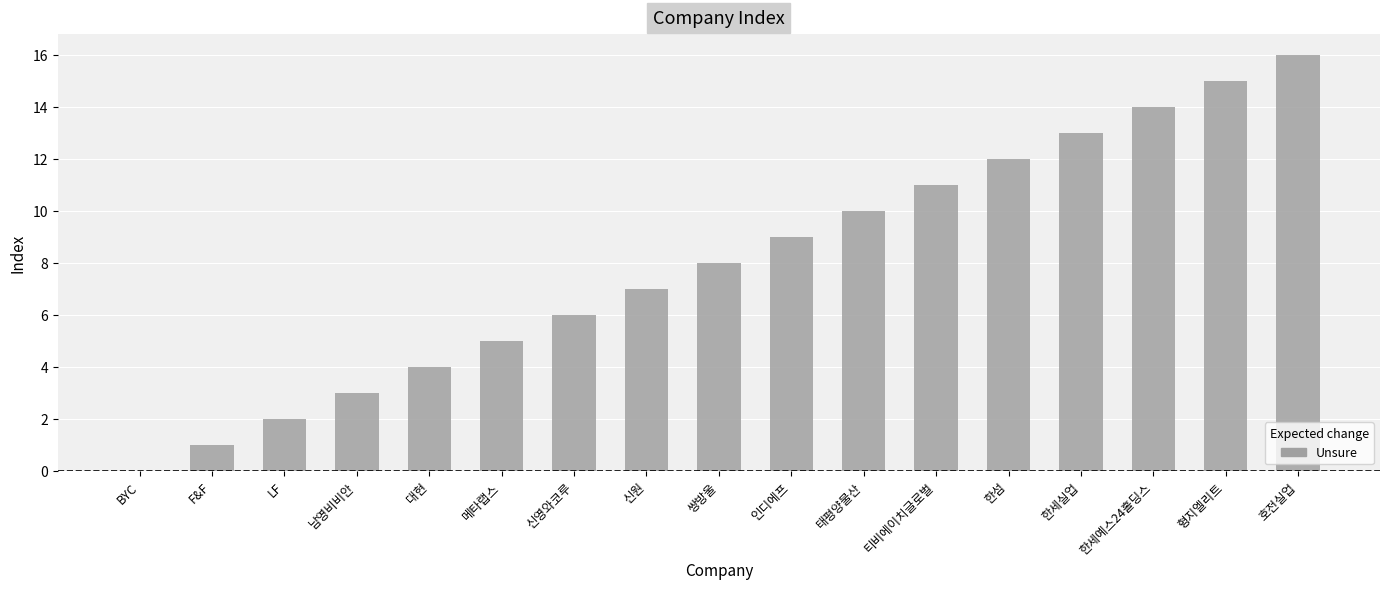

What is the maximum value shown in the chart?

16